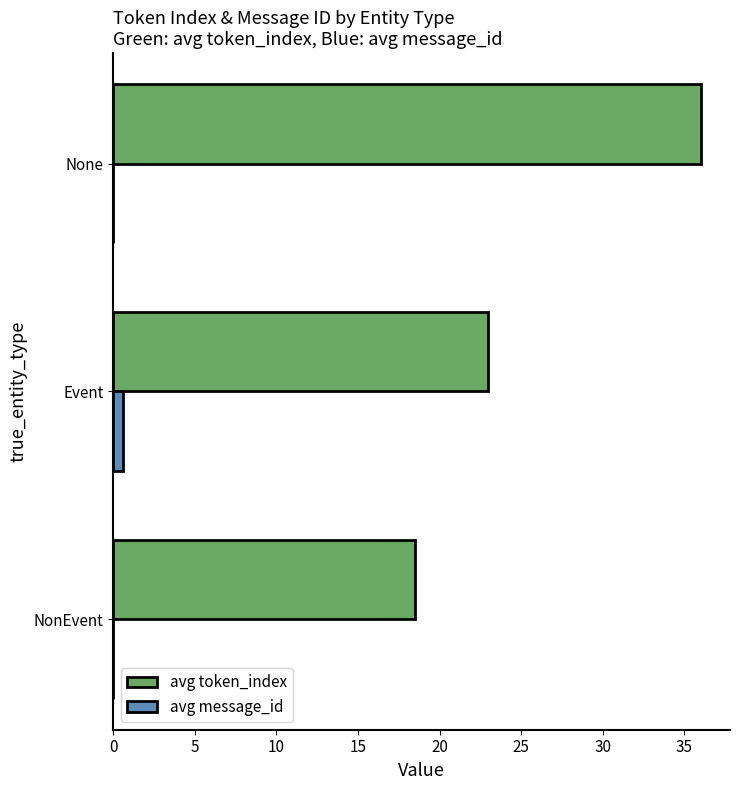

The avg message_id series shows 0.0 at None. True or false?

True